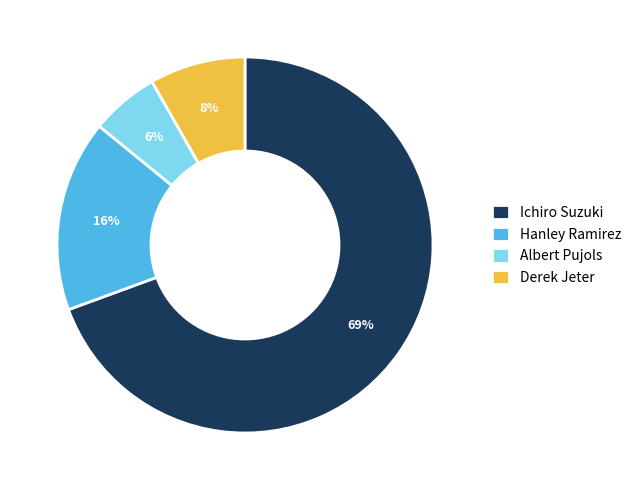

What percentage is the Hanley Ramirez slice, to the nearest percent?

16%